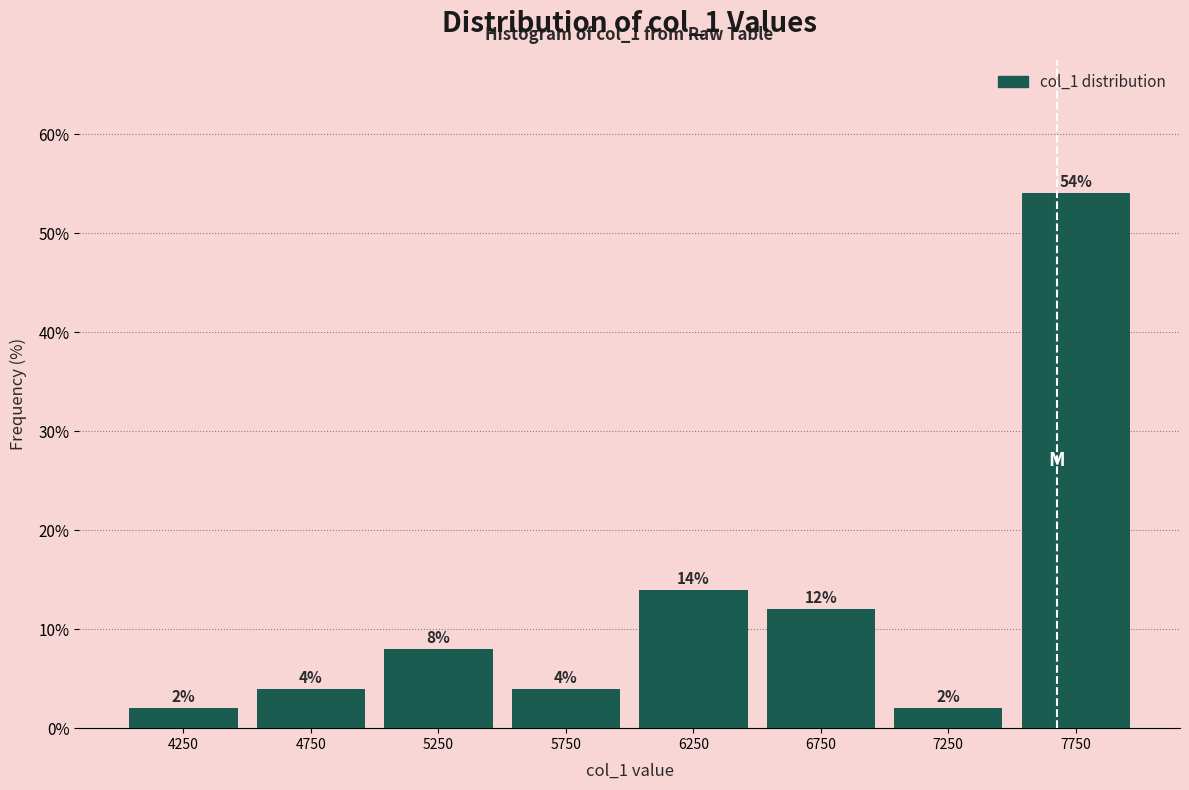

Reading left to right, list every bar in this chart as the range it spans on the x-axis followed by its height.

4000 to 4500: 2
4500 to 5000: 4
5000 to 5500: 8
5500 to 6000: 4
6000 to 6500: 14
6500 to 7000: 12
7000 to 7500: 2
7500 to 8000: 54